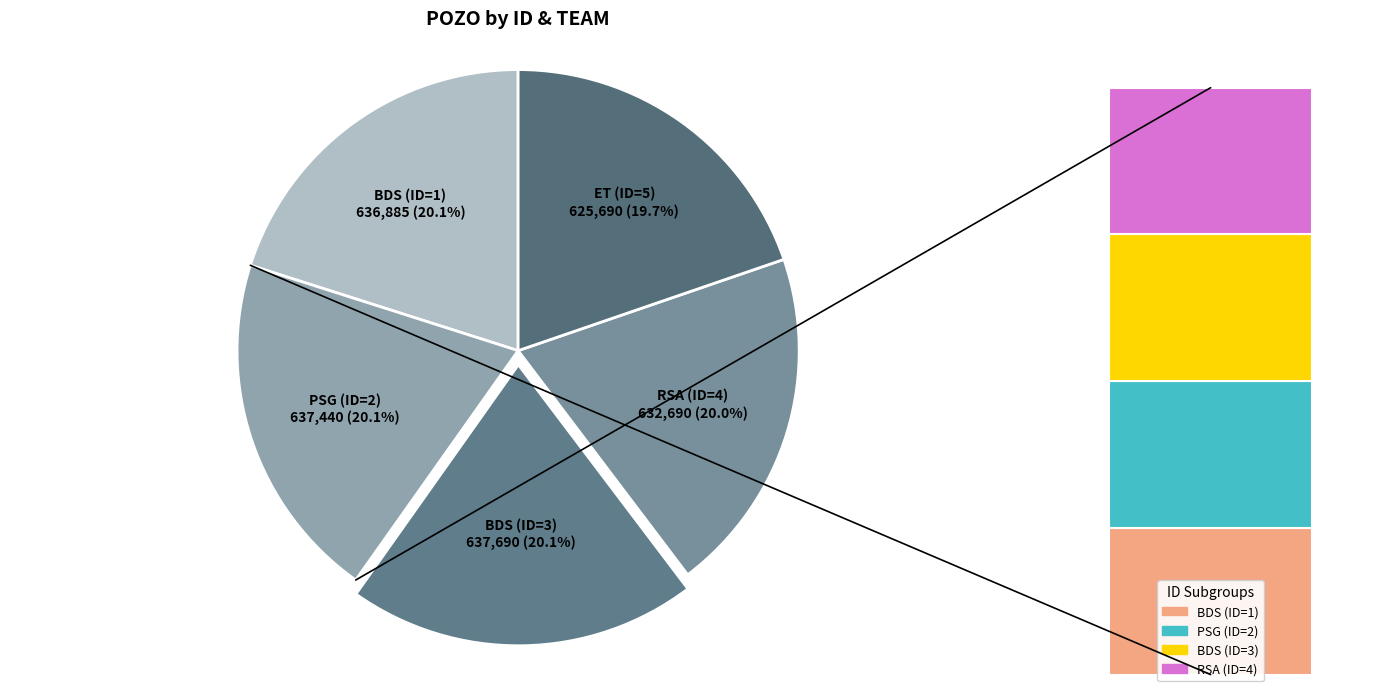

The PSG (ID=2) slice represents 20% of the pie. True or false?

True